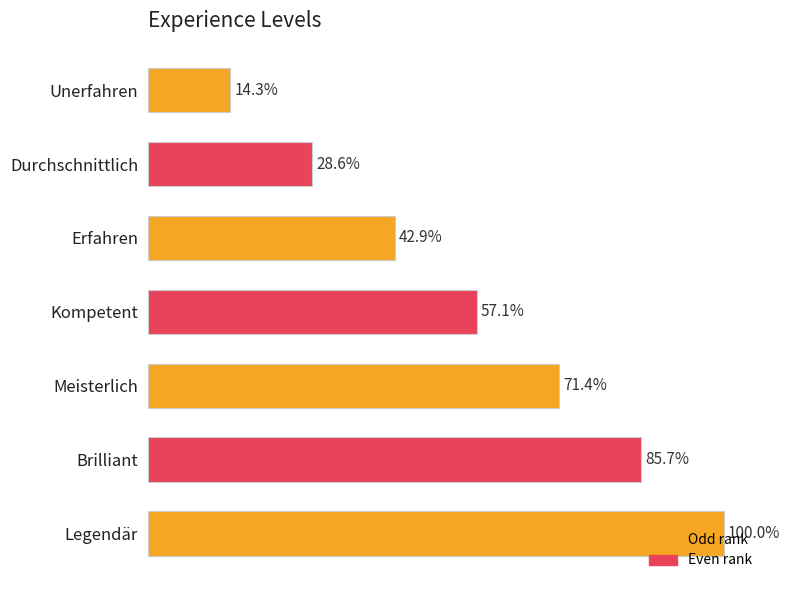

Does the chart contain any negative values?

No